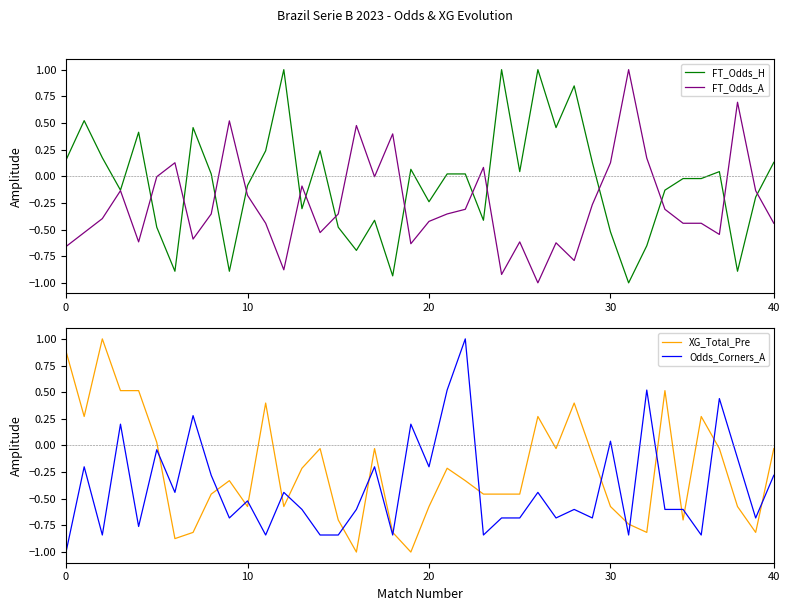

How many negative values does the XG_Total_Pre series have?

29